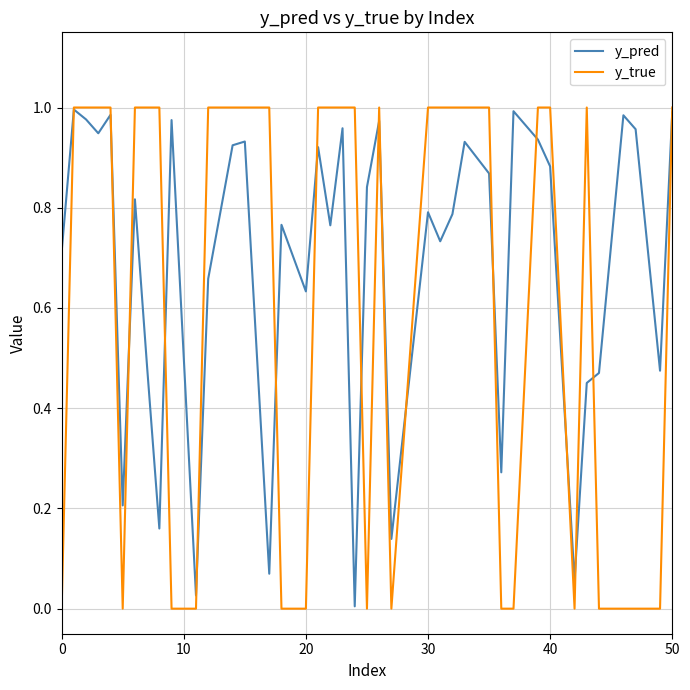

Which series has the largest total across all categories?

y_pred